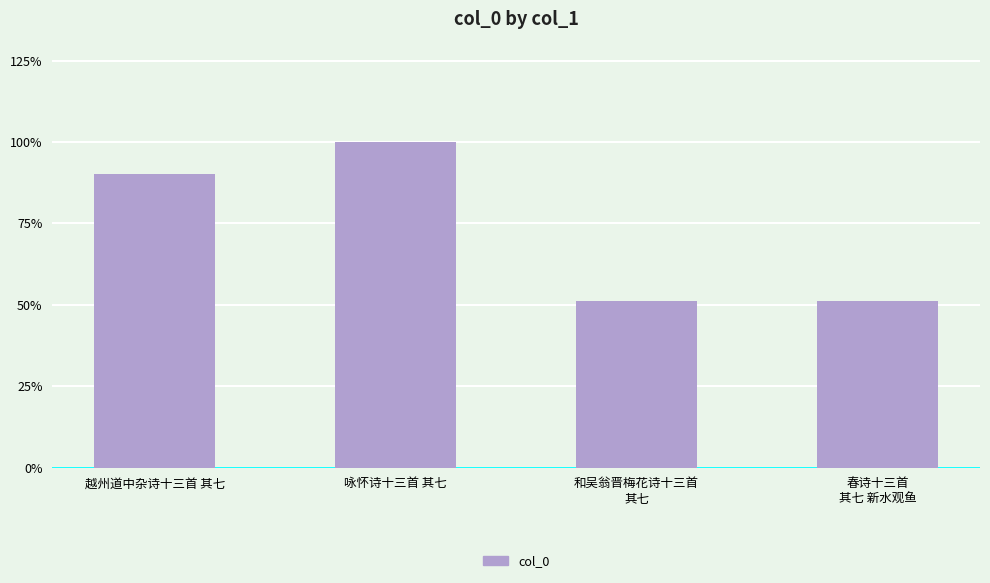

What value does the data have at 越州道中杂诗十三首 其七?

1081166